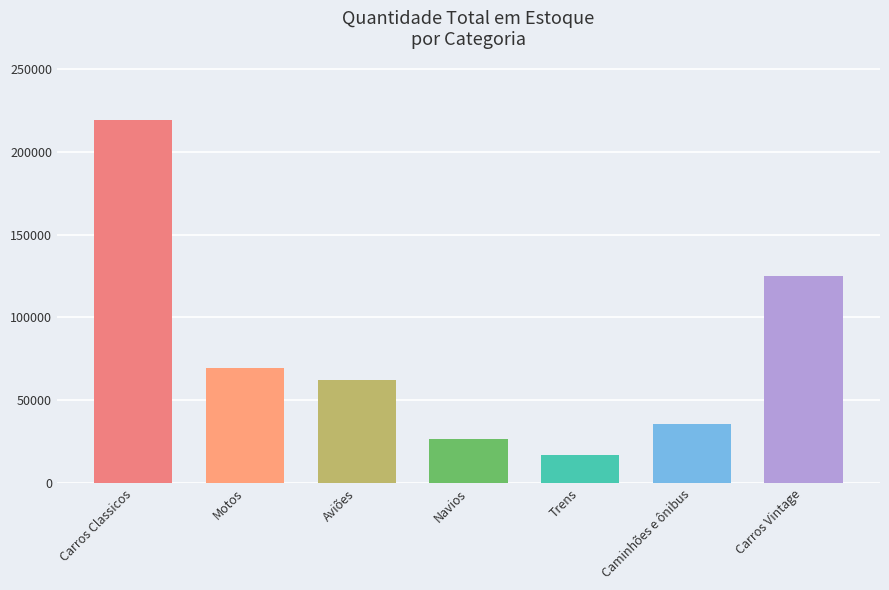

What is the value of the 2nd bar from the left?

69401